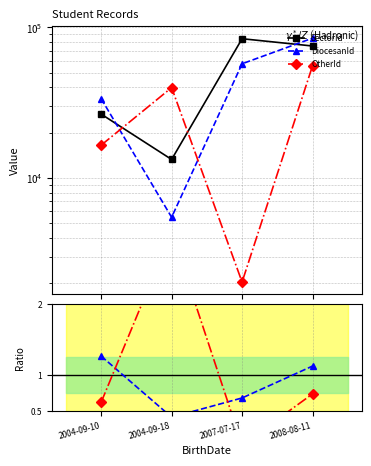

What is the total value across all series at 2007-07-17?

143676.7